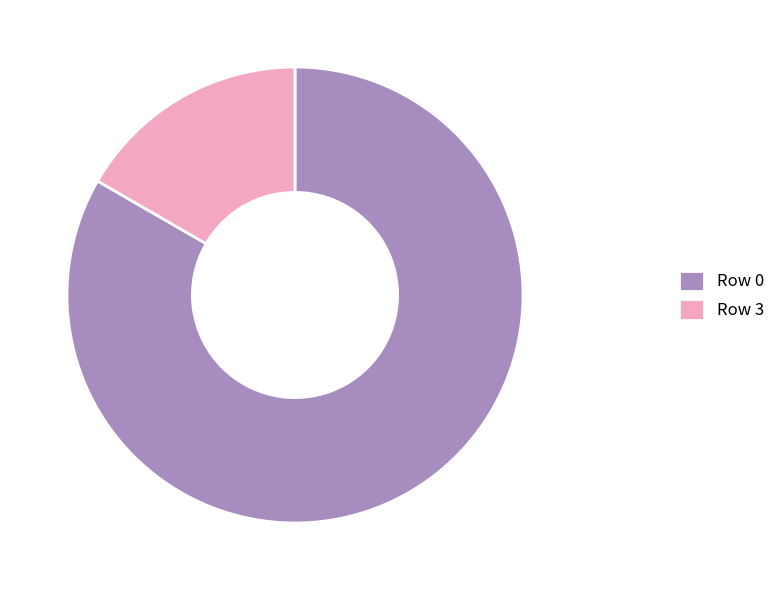

Do Row 0 and Row 3 together represent more than half of the pie?

Yes